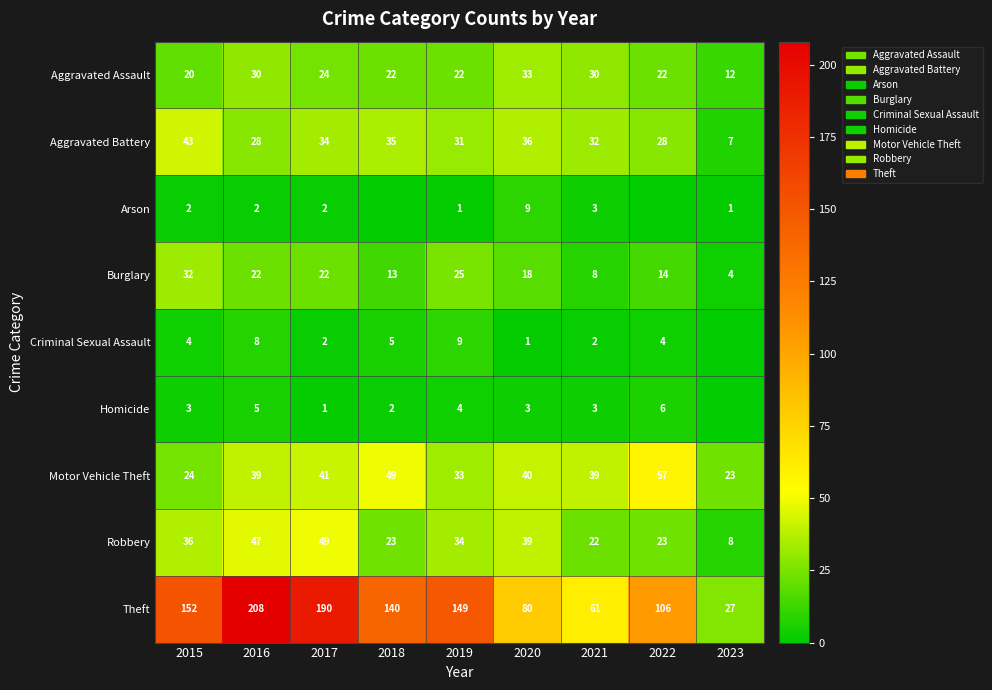

What is the total value across all series at 2018?

289